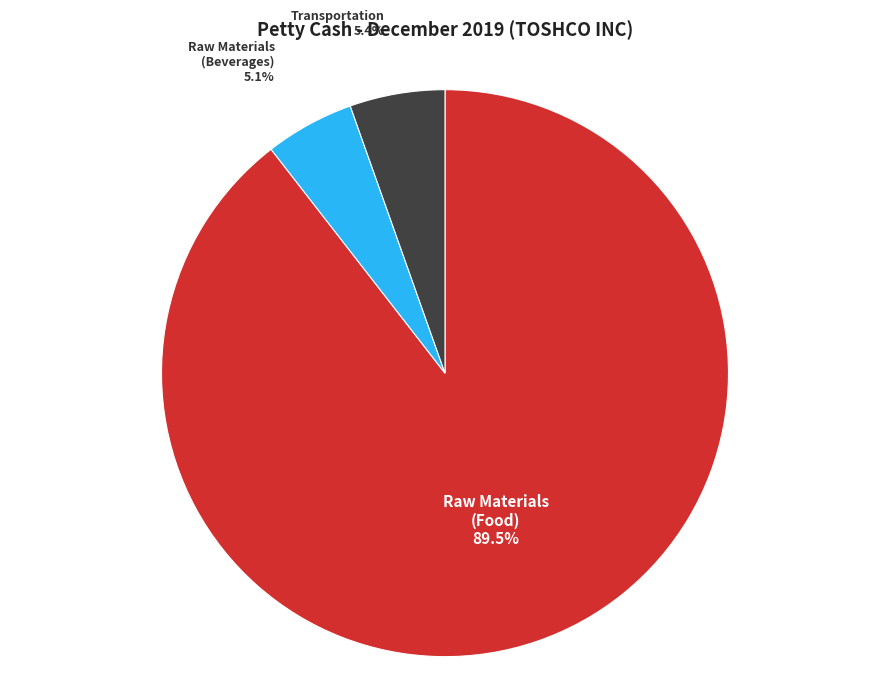

Is there any slice that represents more than half of the pie?

Yes